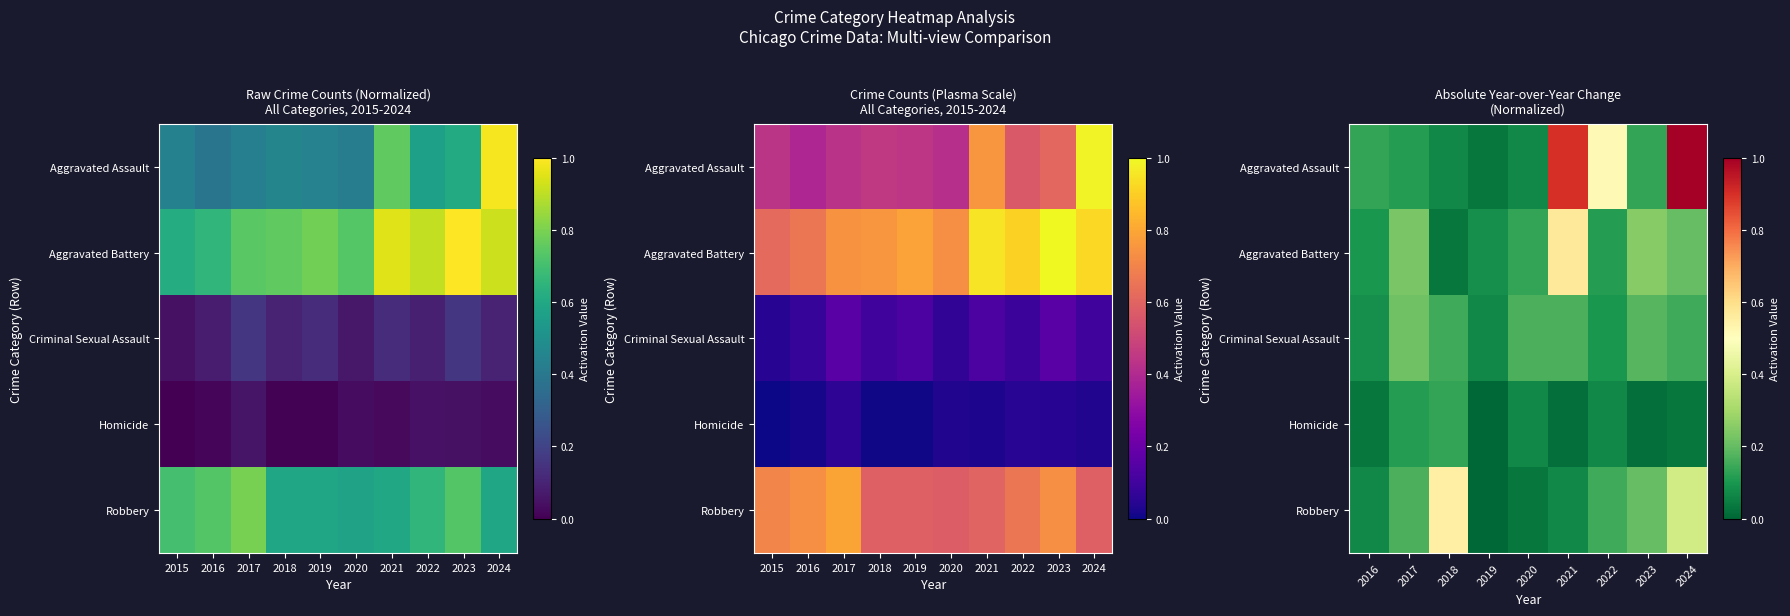

What is the total value across all series at 2021?

1.7